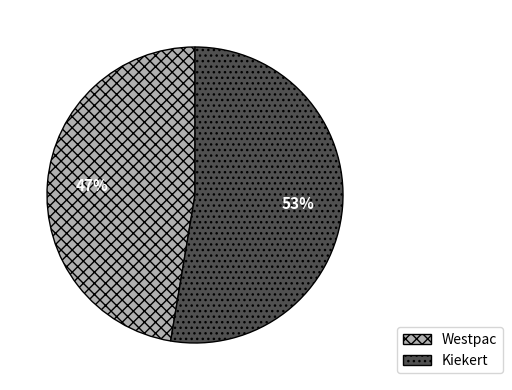

The Westpac slice represents 33% of the pie. True or false?

False